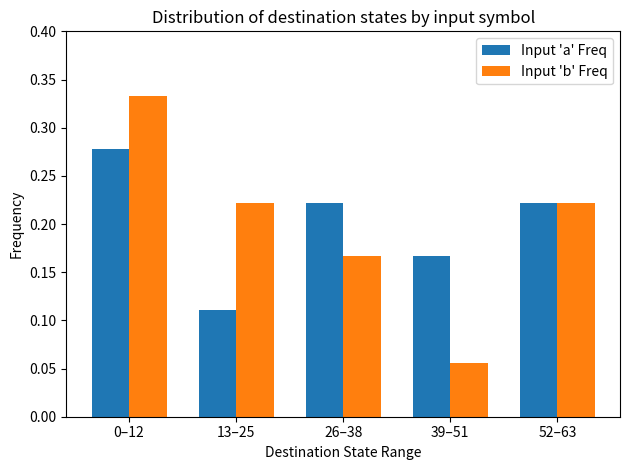

Which series has the widest spread of values?

Input 'b' Freq